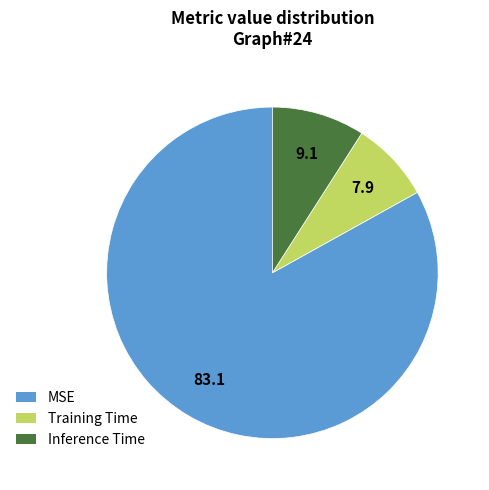

Which has a higher value, Inference Time or Training Time?

Inference Time